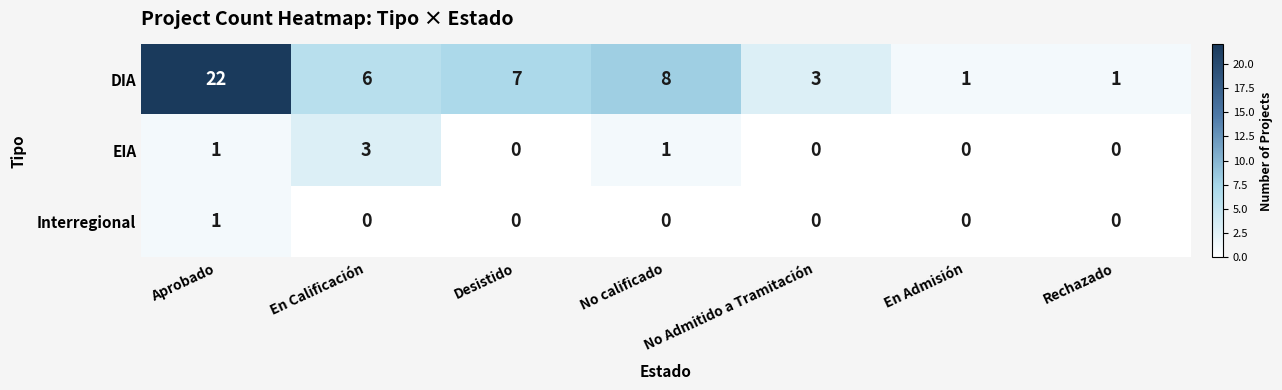

Read the DIA value at Desistido, to the nearest 5.

5